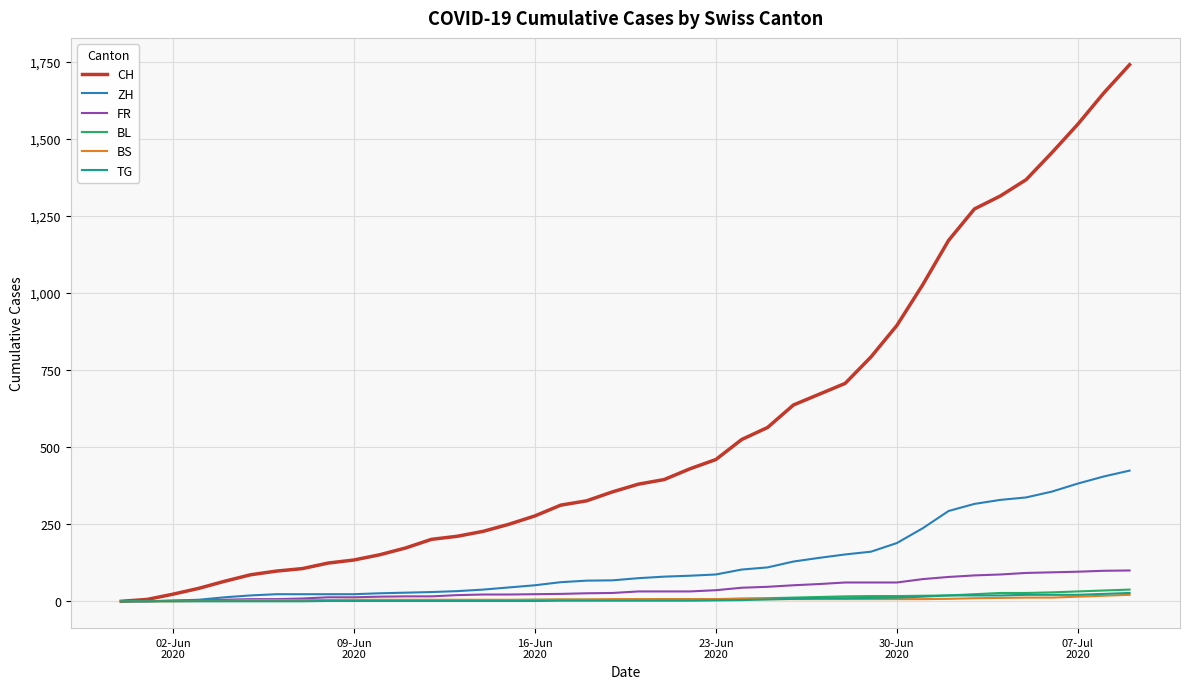

Which series has the largest total across all categories?

CH